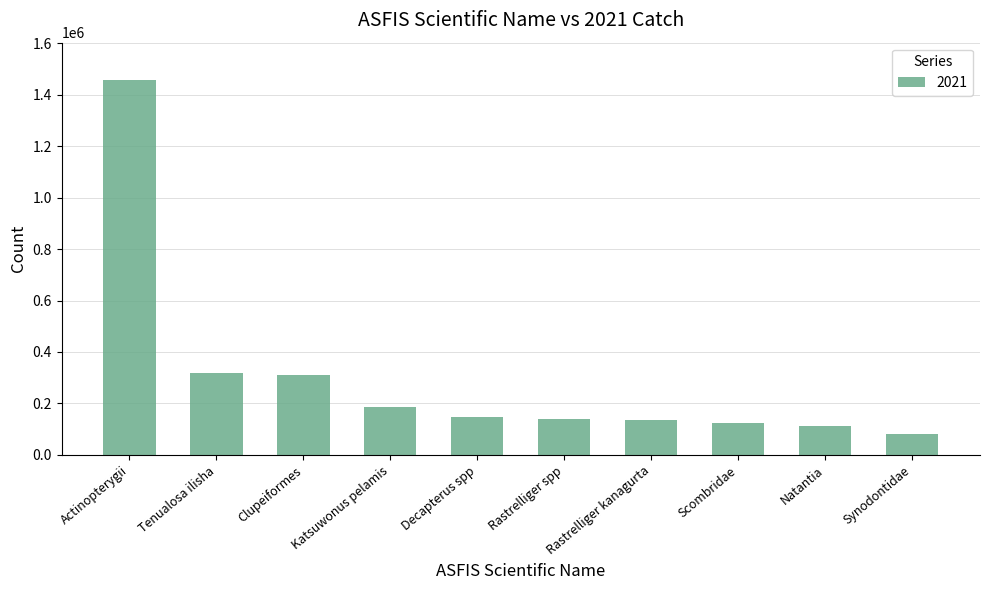

What is the label of the 1st bar from the left?

Actinopterygii